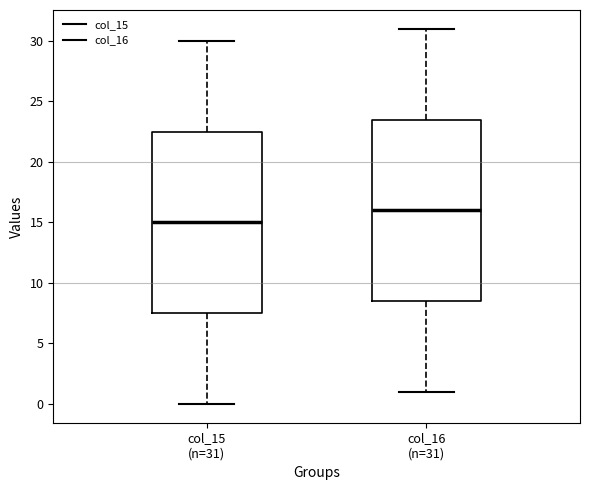

Which box has the highest median line?

col_16 (n=31)